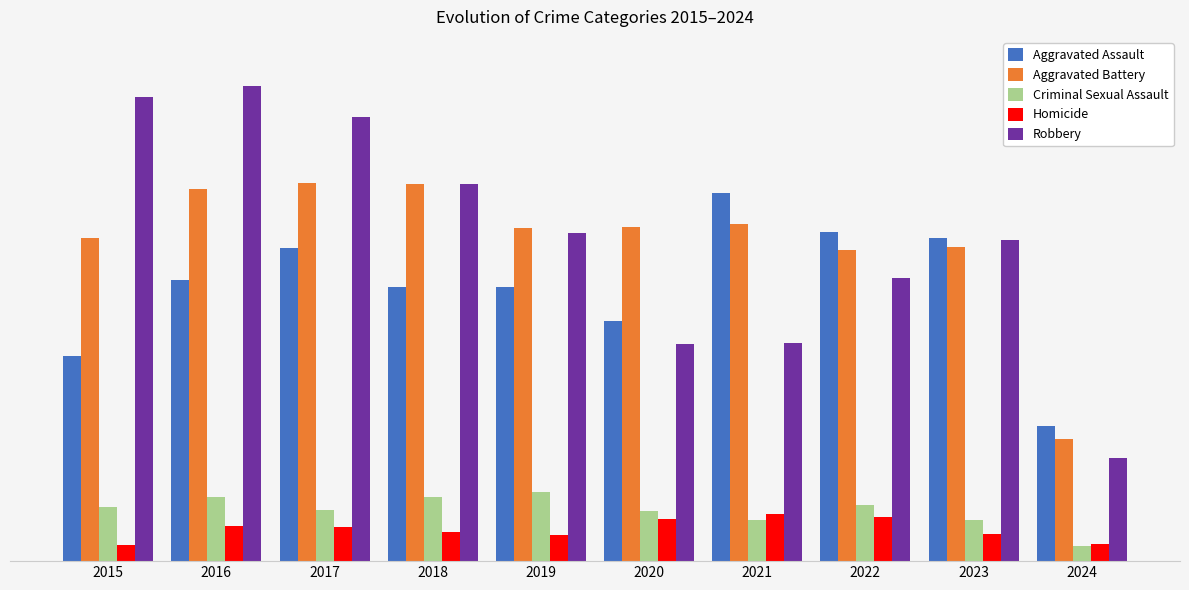

Are the bars horizontal?

No